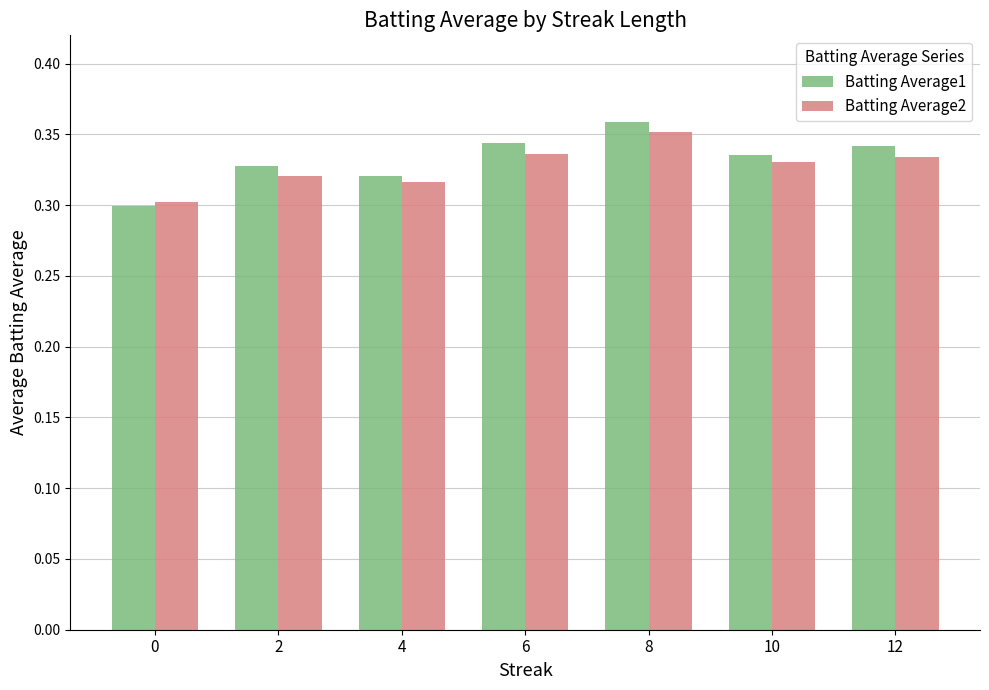

The Batting Average1 series shows 0.1 at 10. True or false?

False